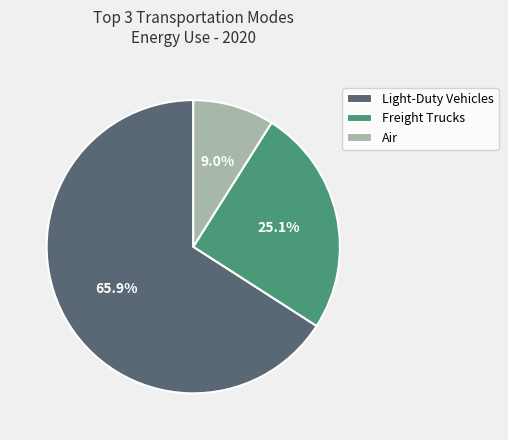

Which has a higher value, Light-Duty Vehicles or Freight Trucks?

Light-Duty Vehicles